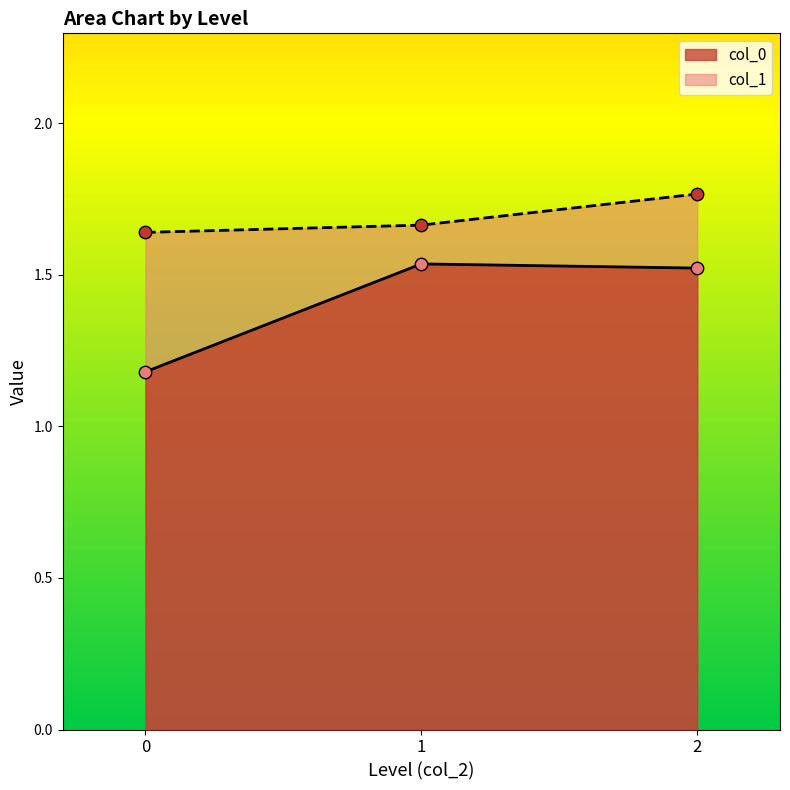

Which series has the largest total across all categories?

col_1